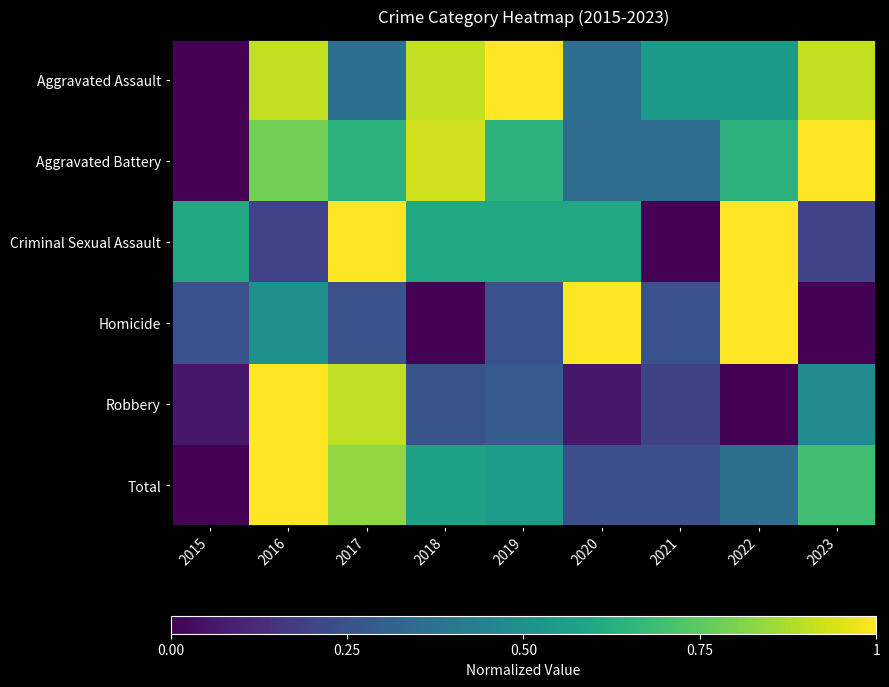

Between 2017 and 2021, which series saw the biggest shift?

Criminal Sexual Assault